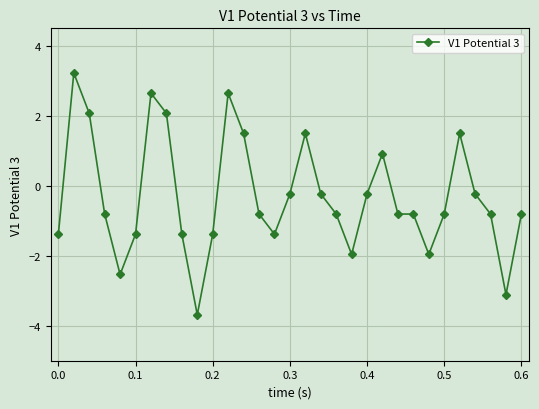

How many values are below 0?

22